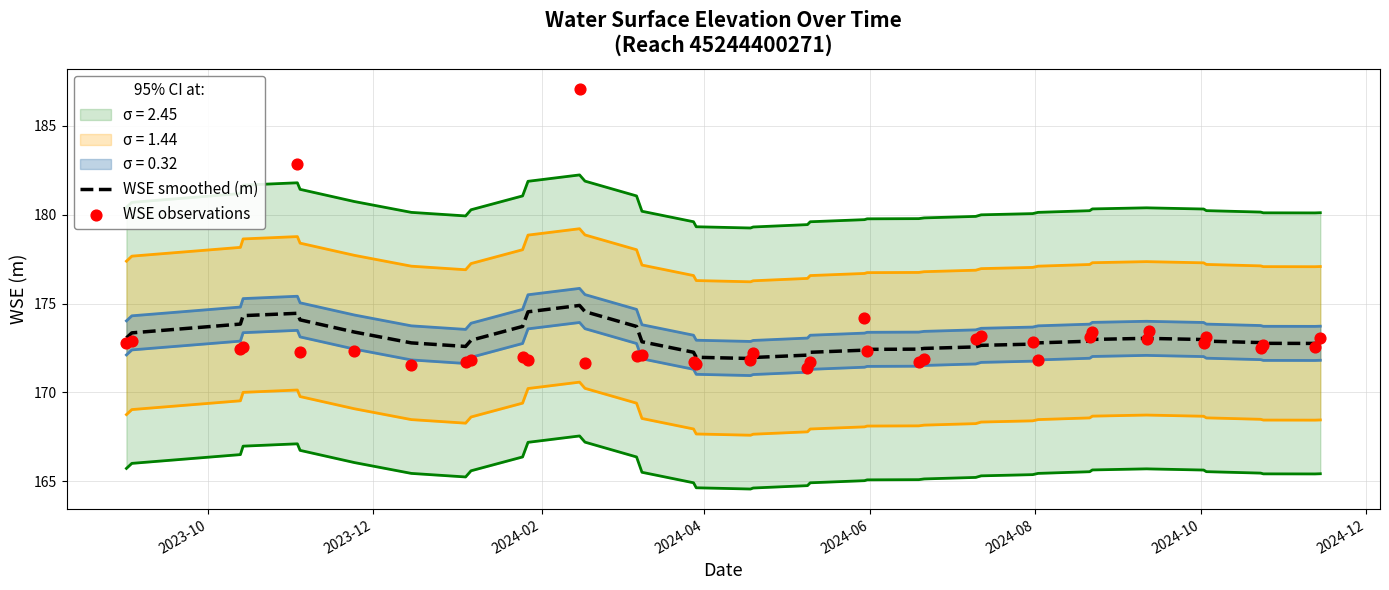

Is the value of WSE smoothed (m) at 13 greater than the value of WSE observations at 10?

Yes